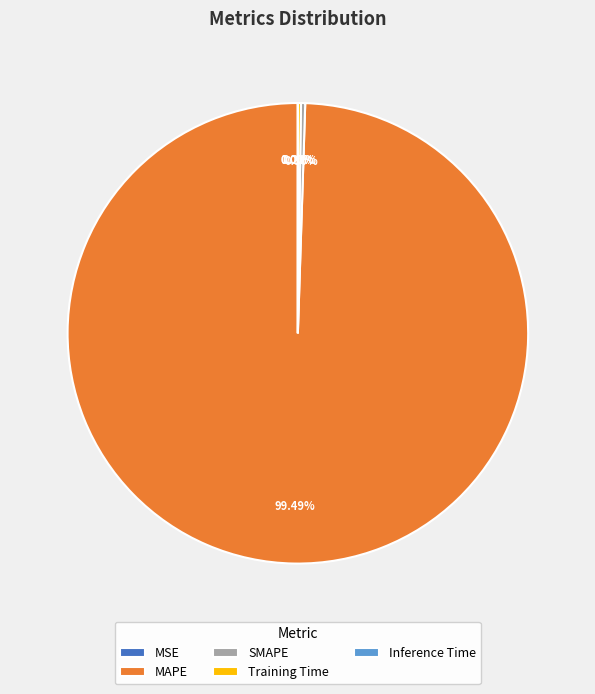

Count the number of slices in the pie.

5